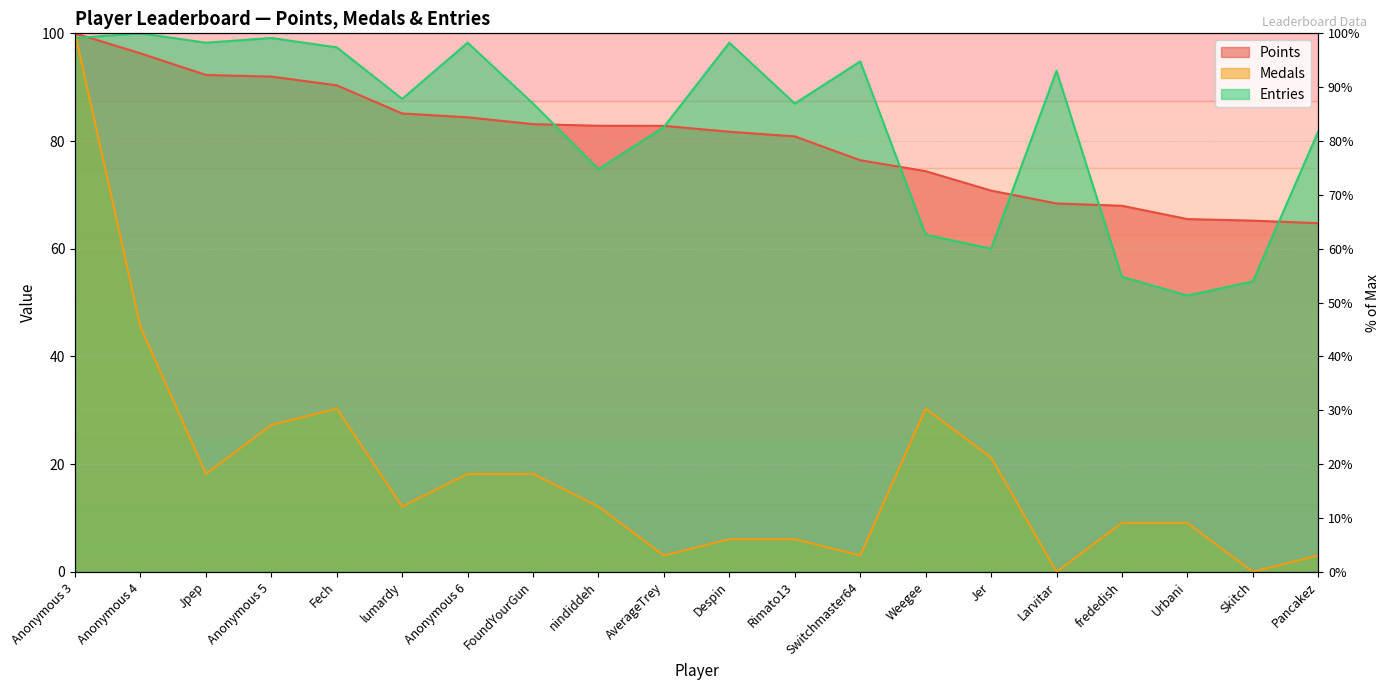

Does the chart have visible grid lines?

Yes